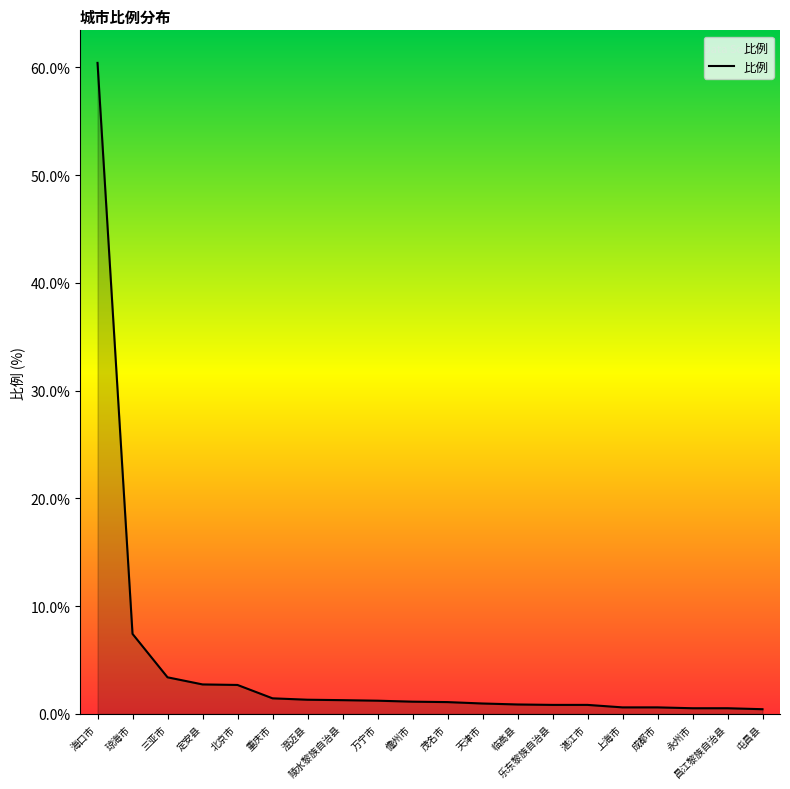

Where is the data nearest to the value 30?

琼海市